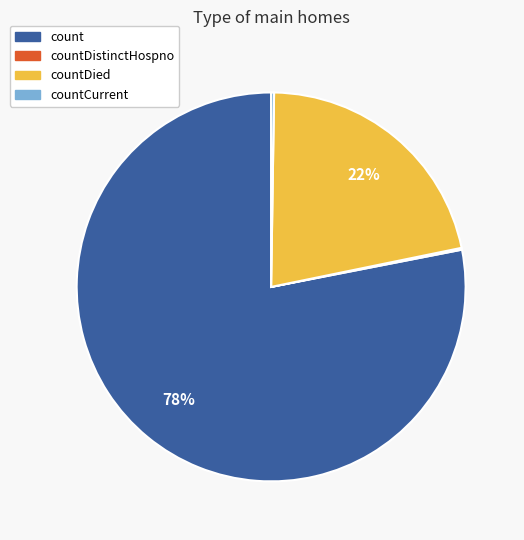

To the nearest percent, what is the average slice percentage?

25%